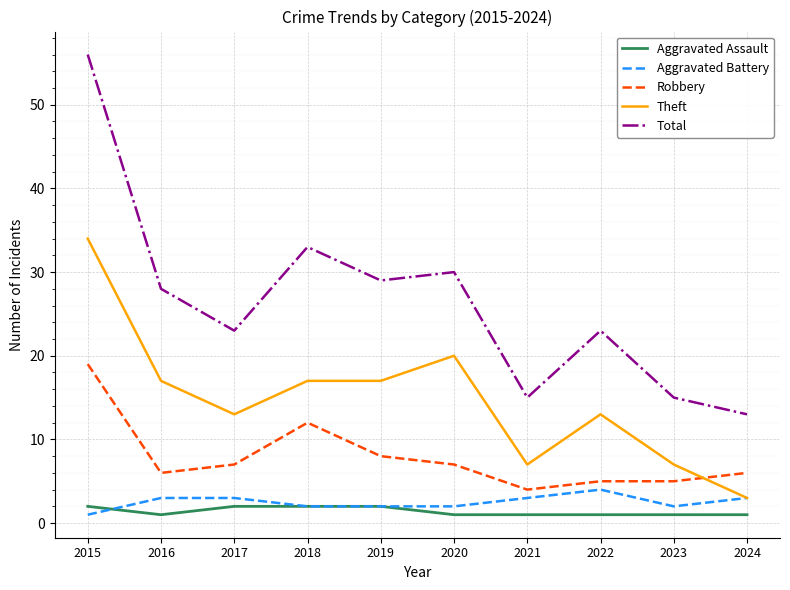

Is the value of Robbery at 2016 greater than the value of Total at 2015?

No